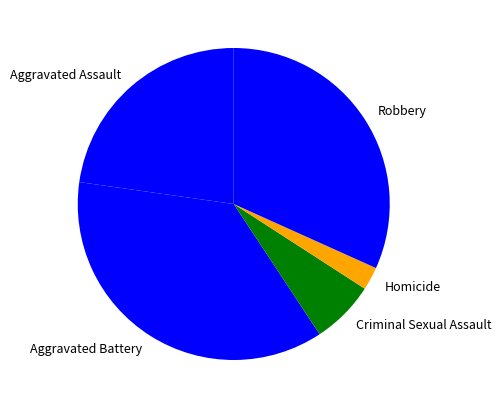

Which has a higher value, Criminal Sexual Assault or Aggravated Battery?

Aggravated Battery